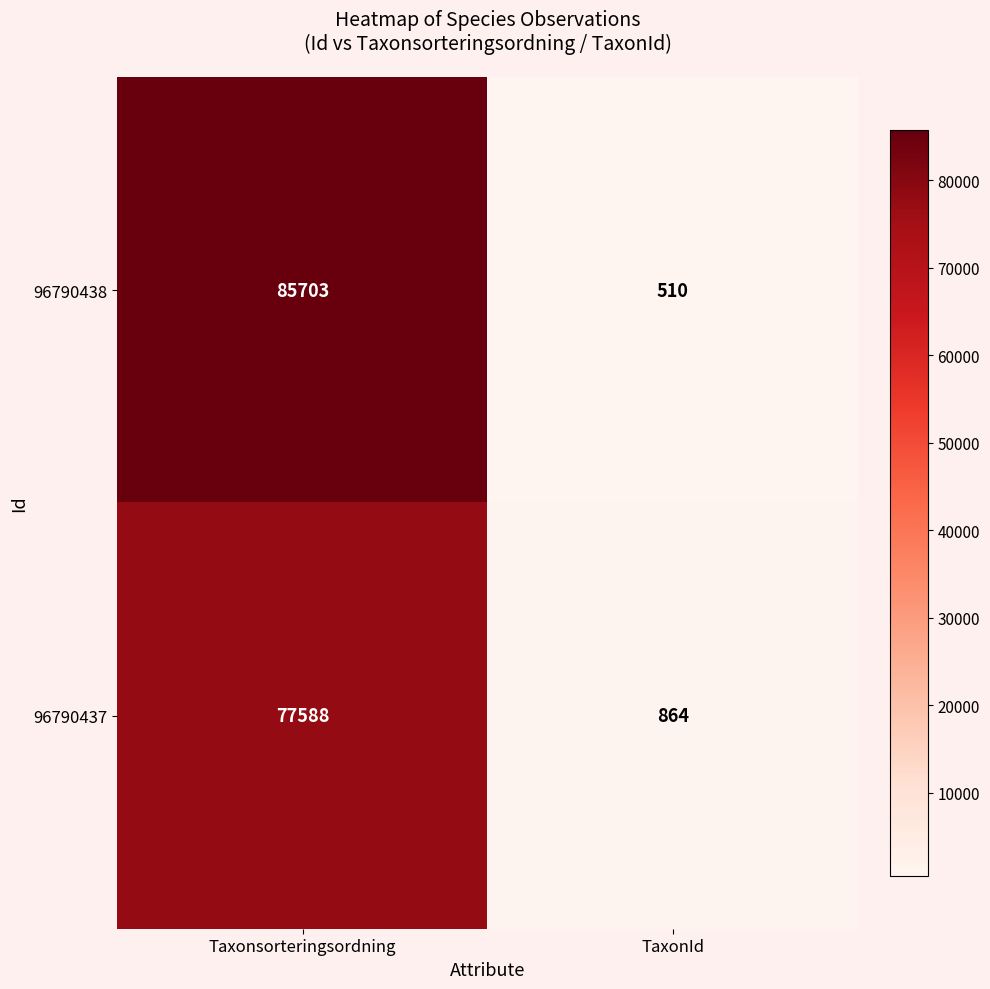

The 96790438 series shows 510 at TaxonId. True or false?

True